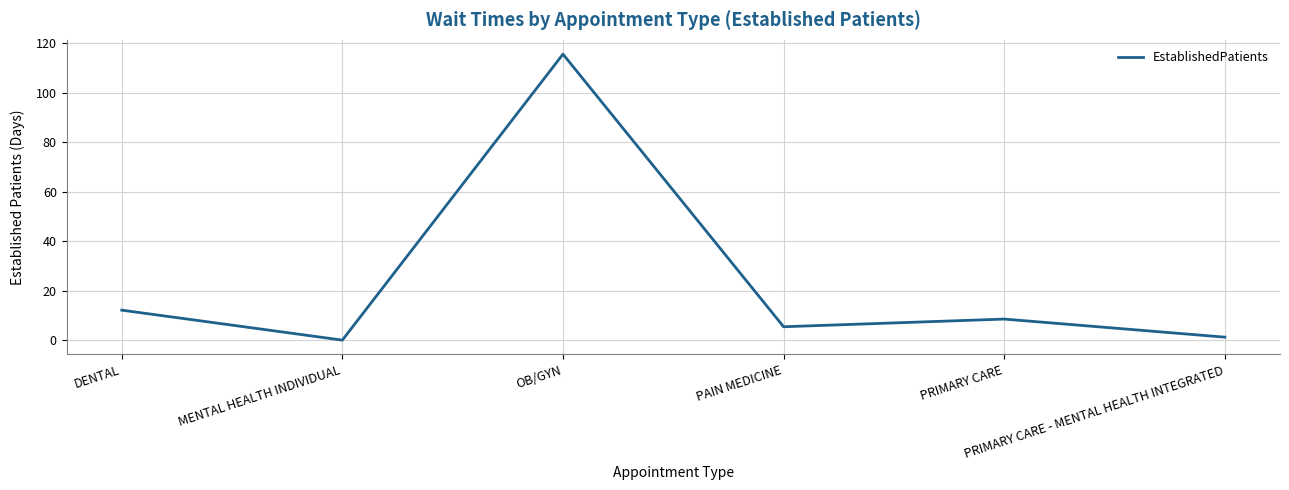

What is the difference between the maximum and minimum values?

115.5